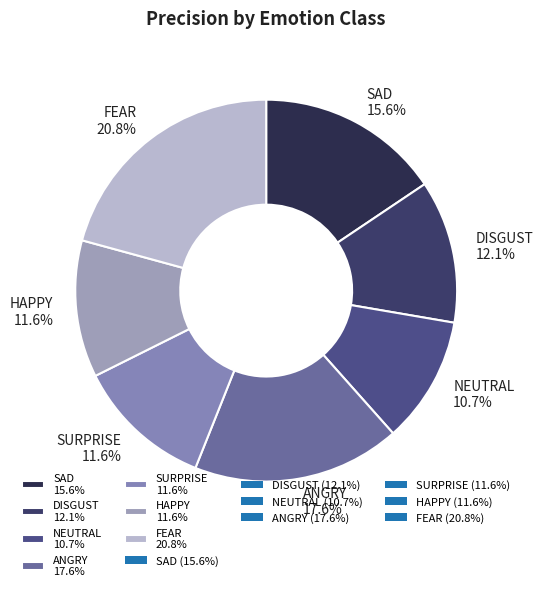

Is FEAR 20.8% the majority of the pie?

No